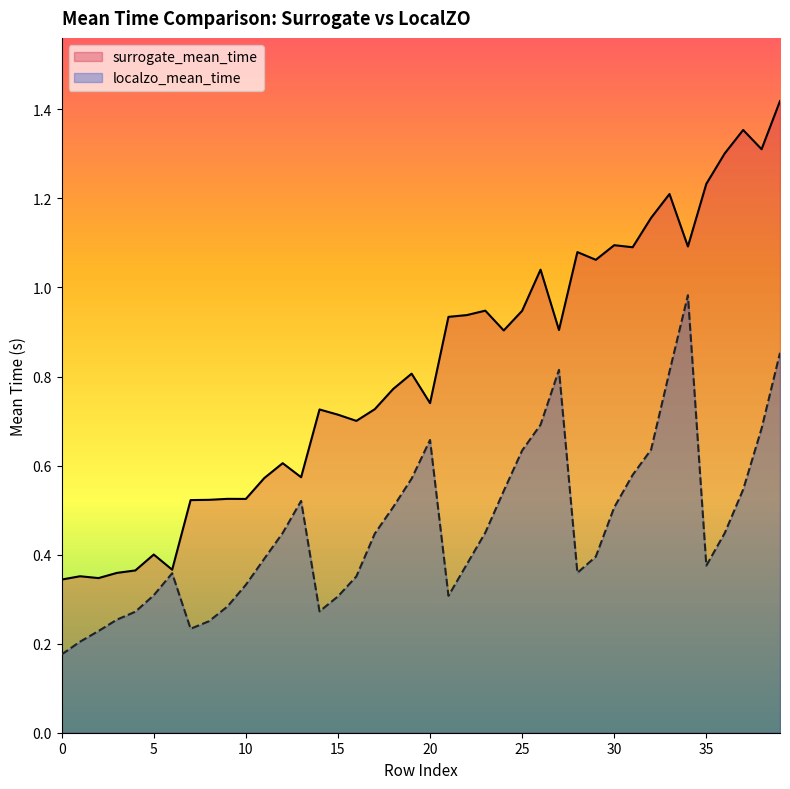

True or false: localzo_mean_time and surrogate_mean_time intersect in this chart.

False